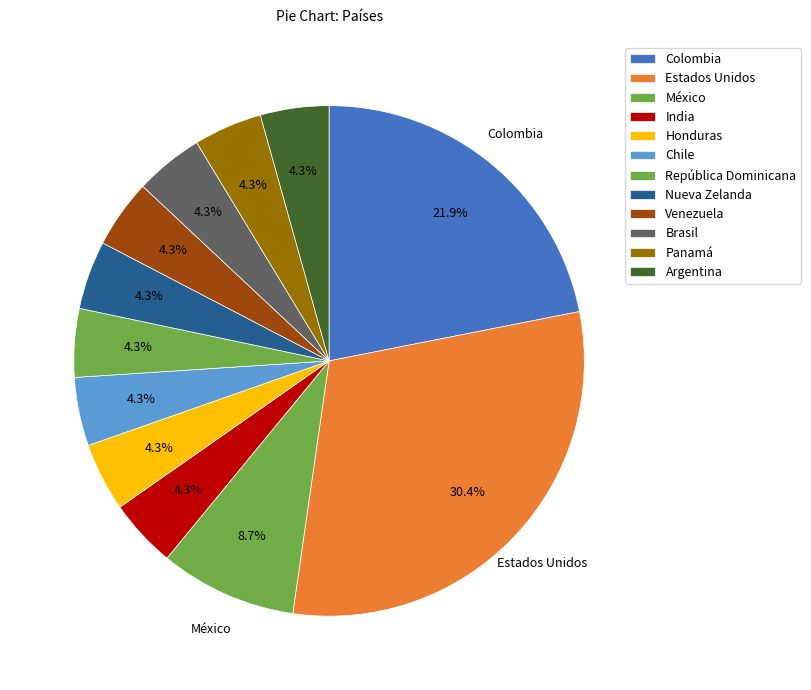

Is there a majority slice in this chart?

No